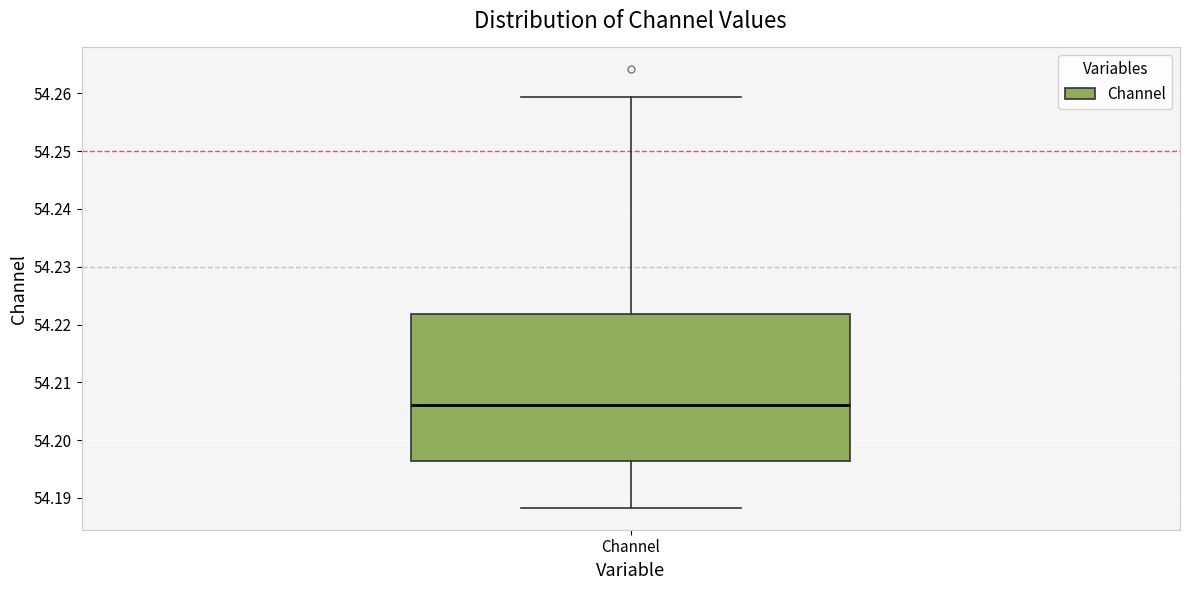

Transcribe this box plot: give where the median line is, the range the box spans, and where the two whiskers end, as read against the y-axis. The values are not printed on the chart, so give them approximately, as read against the axis.

median 54.206, box 54.196 to 54.222, whiskers 54.188 to 54.259